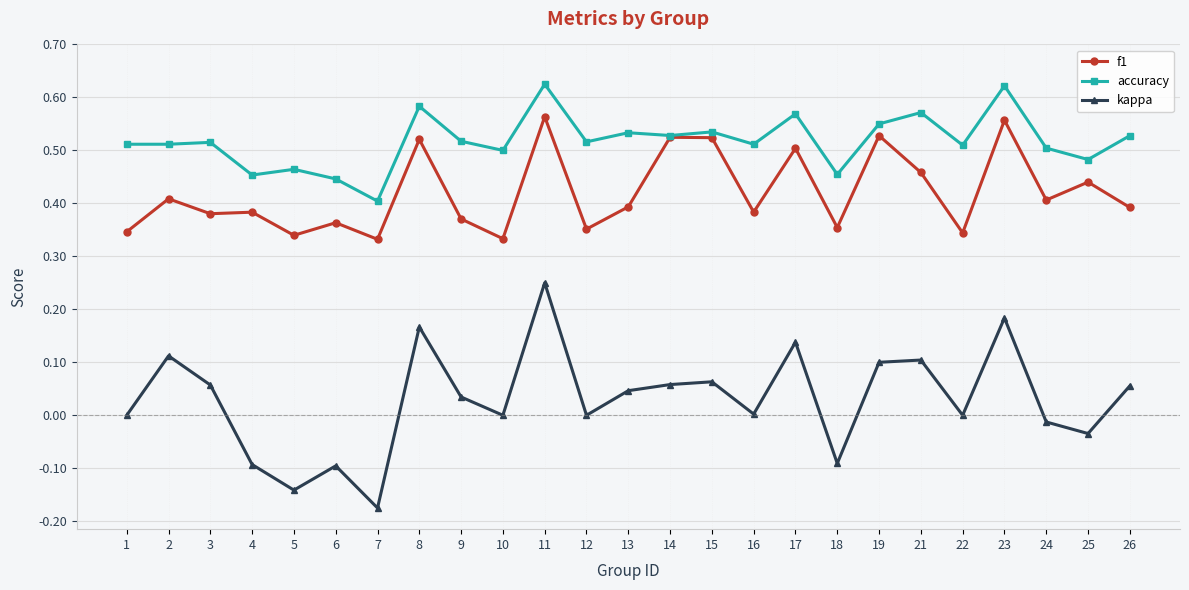

Which category has the lowest value across all series?

7